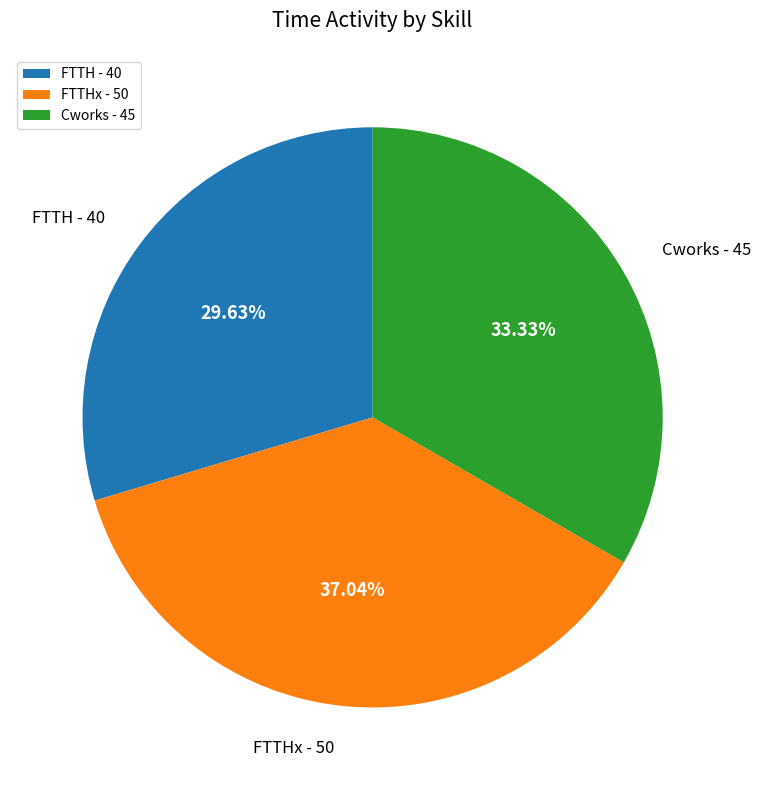

Does any single category account for the majority?

No